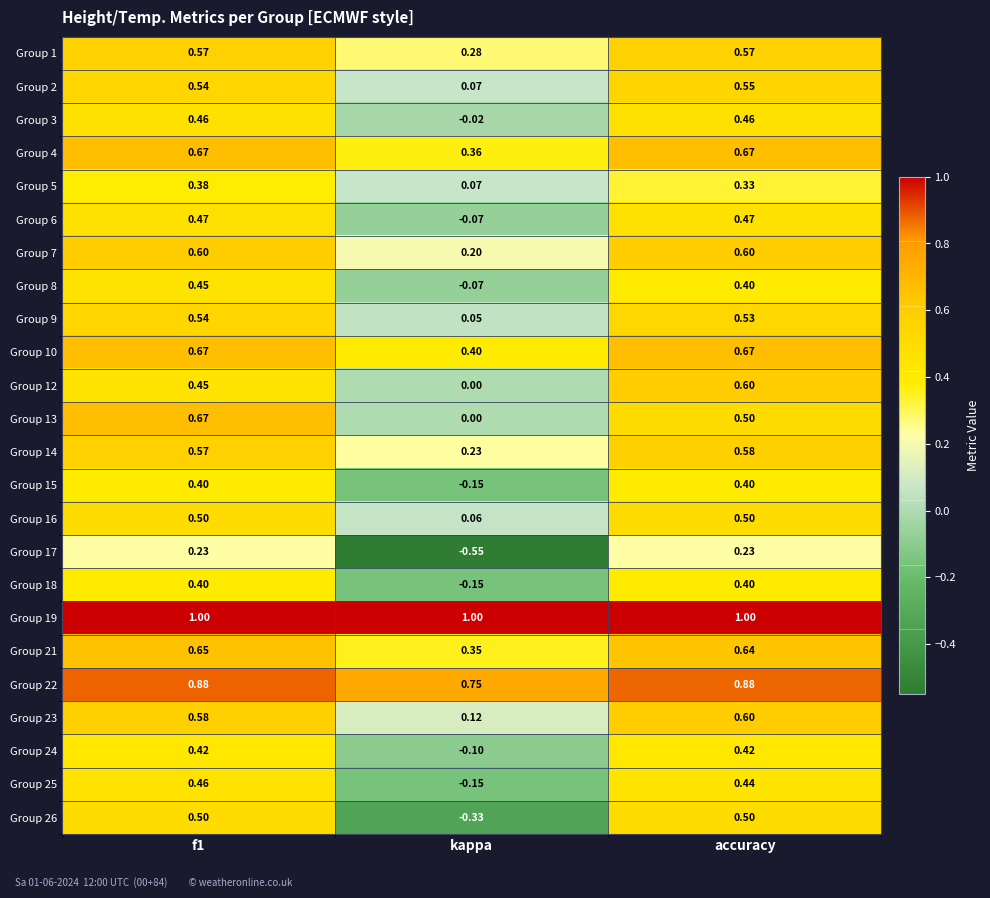

Is the value of Group 21 at kappa greater than the value of Group 15 at accuracy?

No